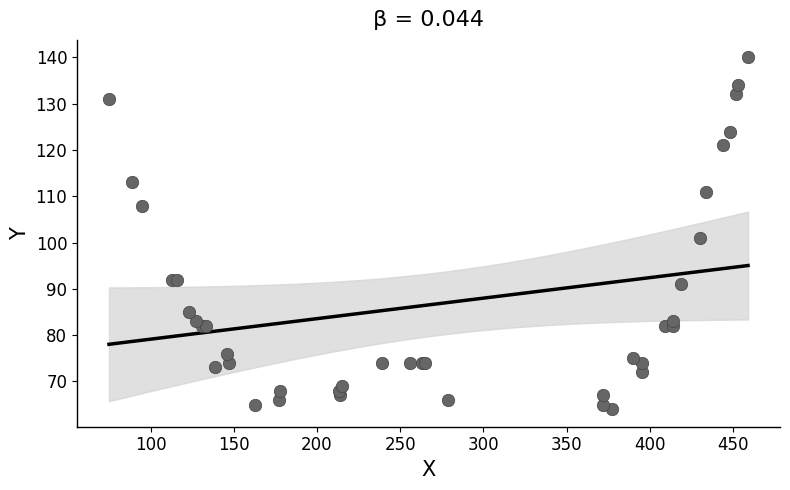

What Y value in the scatter plot is closest to 102?

101